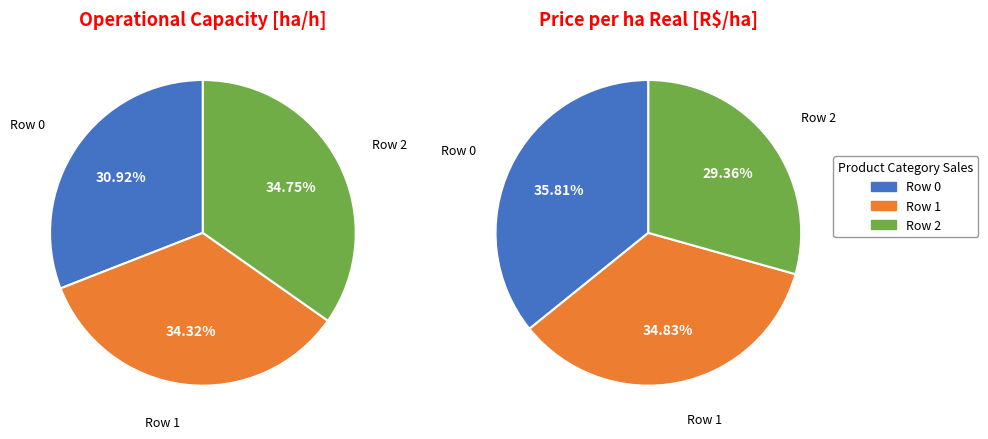

Combined, what portion of the pie is Row 2 and Row 1?

69.1%